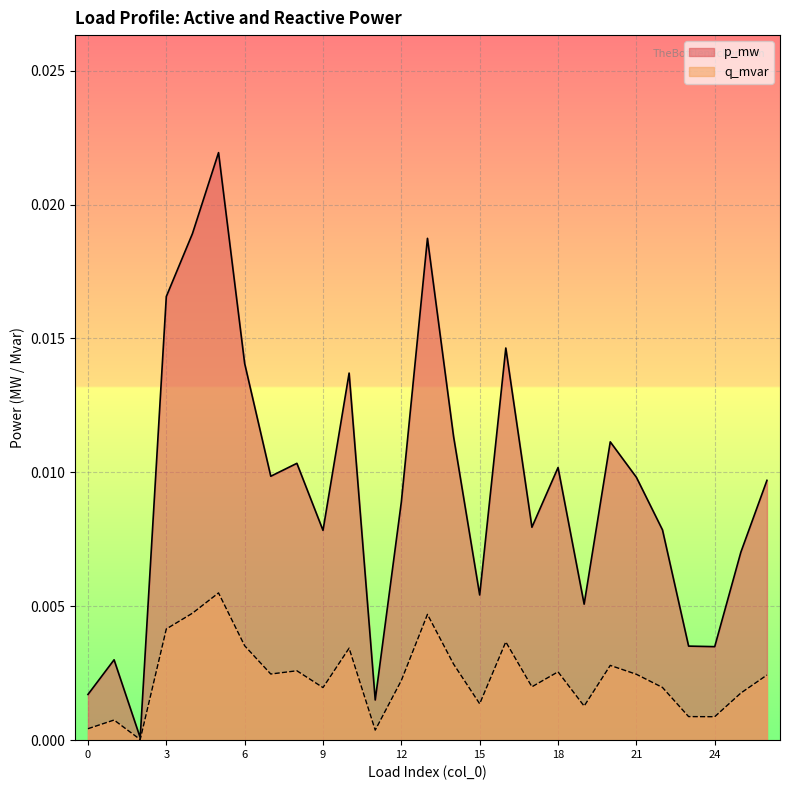

At which category does the chart reach its peak across all series?

5